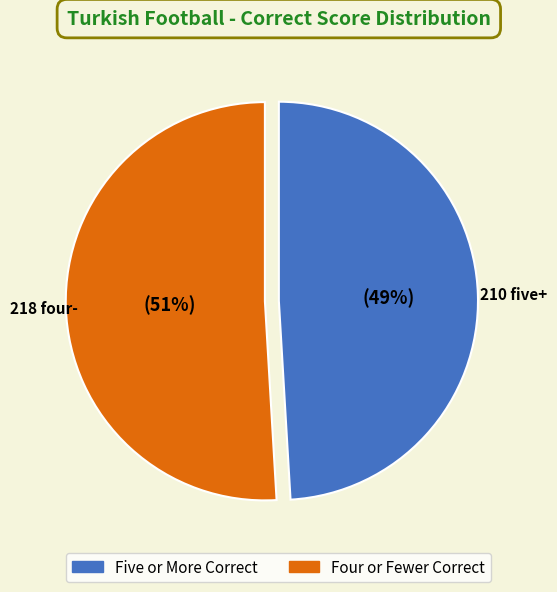

Is there a majority slice in this chart?

Yes